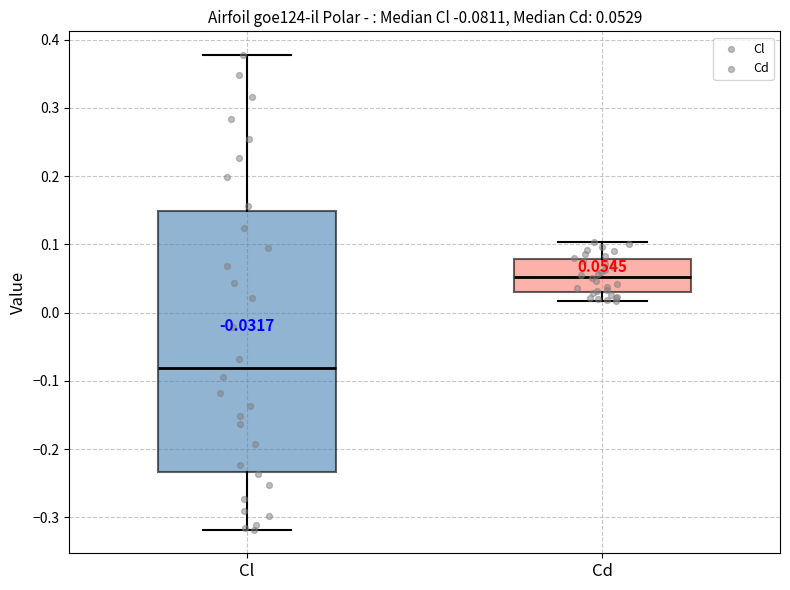

Which box is the tallest, from its lower edge to its upper edge?

Cl